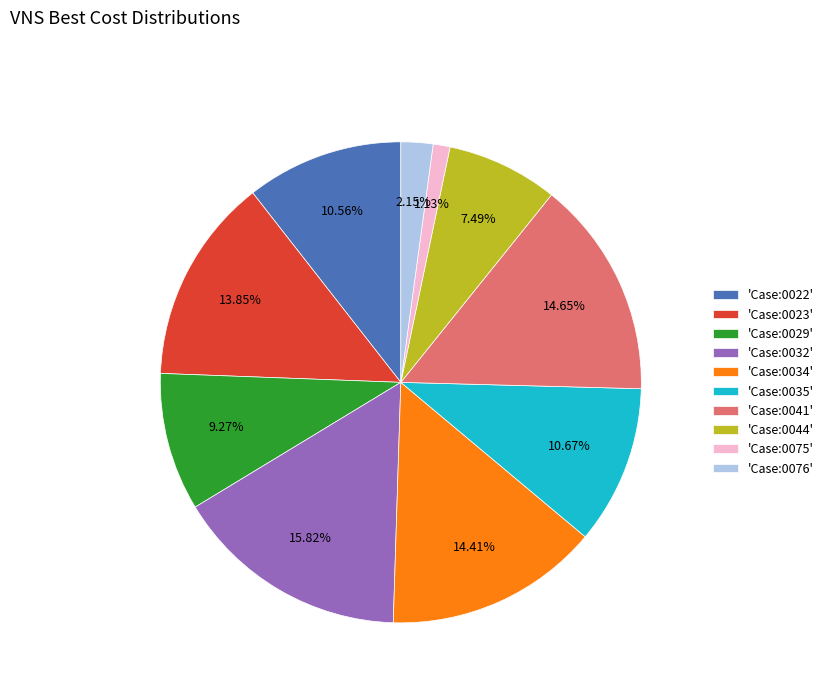

Which has a higher value, 'Case:0076' or 'Case:0044'?

'Case:0044'